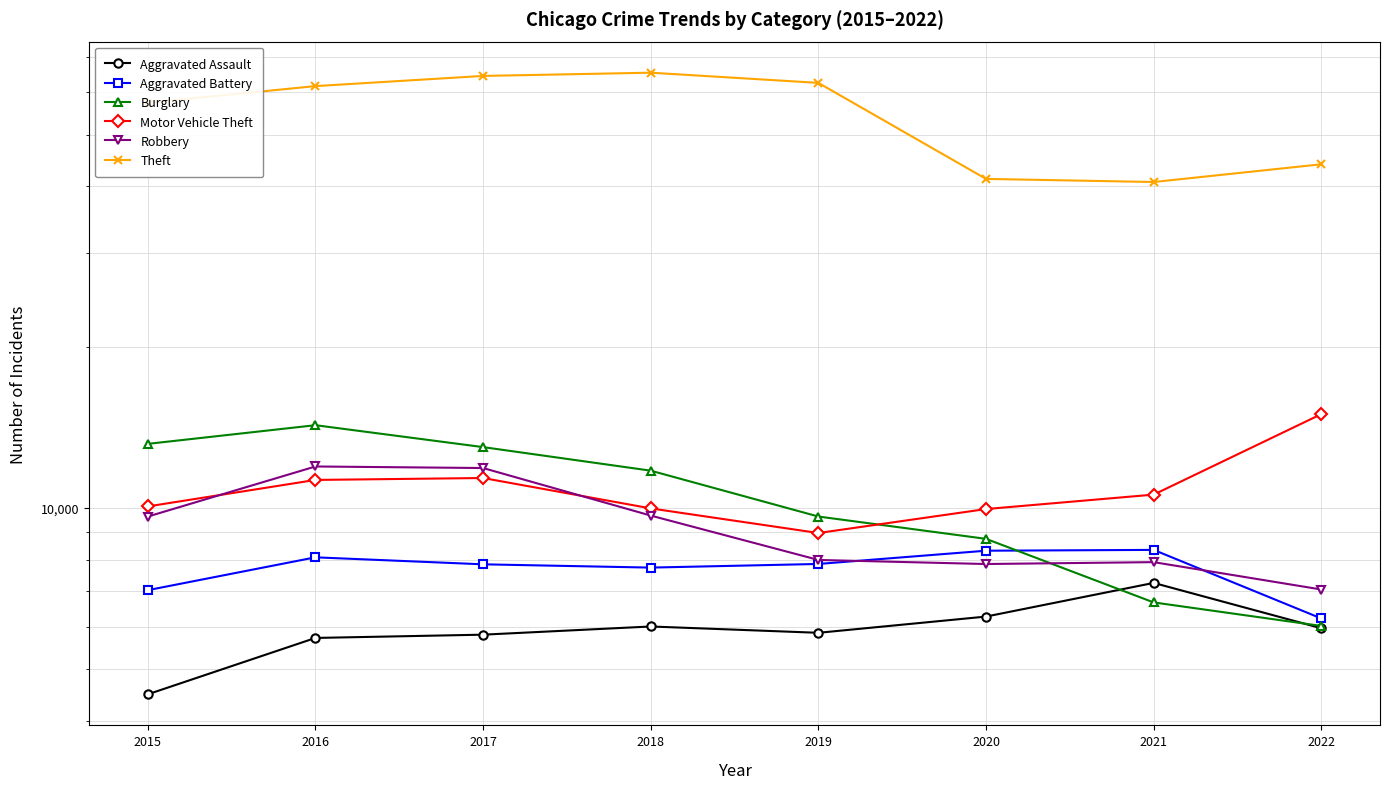

The Theft series shows 18193 at 2021. True or false?

False